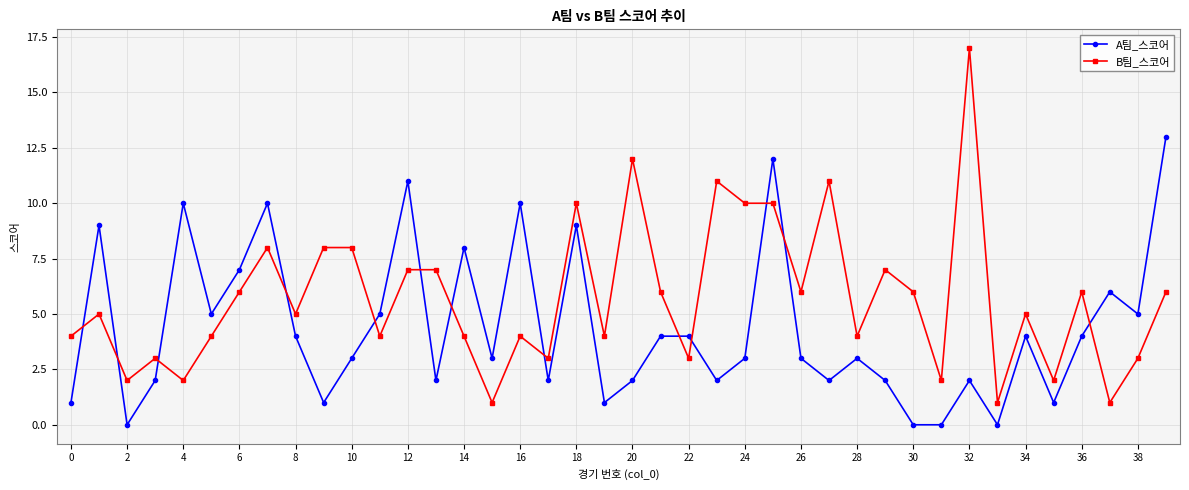

Which series has the widest spread of values?

B팀_스코어